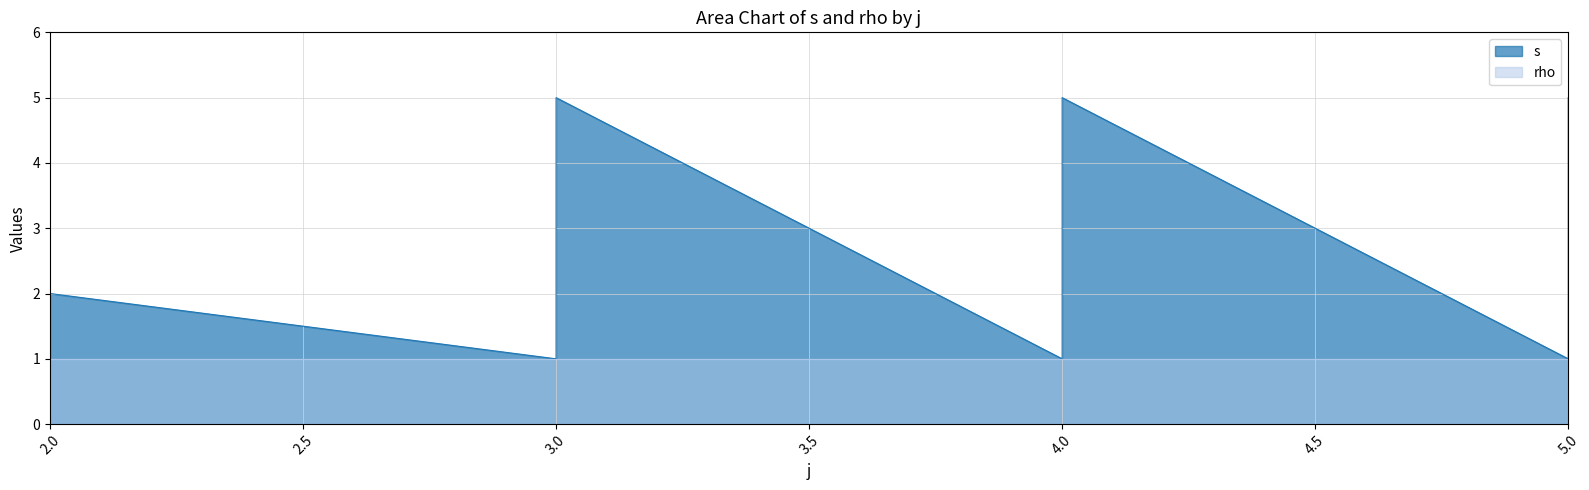

What is the average value?

3